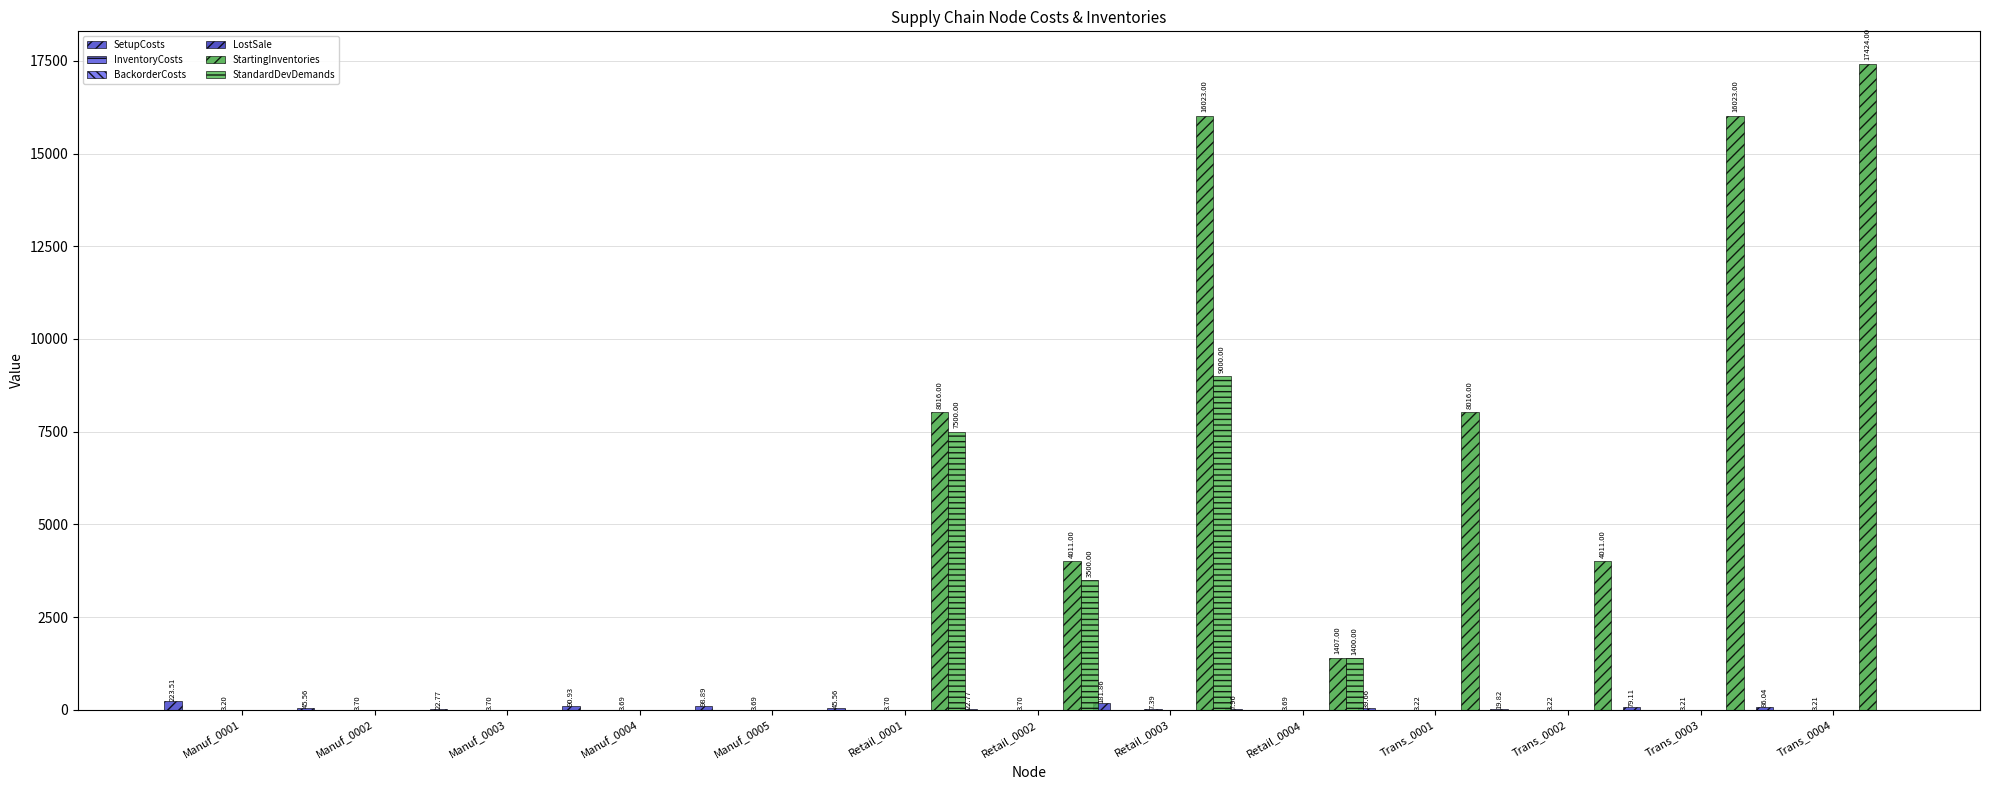

Reading left to right, transcribe all the data shown in this chart.

SetupCosts: 223.5	45.6	22.8	90.9	98.9	45.6	22.8	181.9	8.0	39.7	19.8	79.1	86.0
InventoryCosts: 0.0	0.0	0.0	0.0	0.0	0.0	0.0	0.1	0.0	0.0	0.0	0.0	0.0
BackorderCosts: 0.3	0.4	0.4	0.4	0.4	0.4	0.4	0.7	0.4	0.3	0.3	0.3	0.3
LostSale: 3.2	3.7	3.7	3.7	3.7	3.7	3.7	7.4	3.7	3.2	3.2	3.2	3.2
StartingInventories: 0.0	0.0	0.0	0.0	0.0	8016.0	4011.0	16023.0	1407.0	8016.0	4011.0	16023.0	17424.0
StandardDevDemands: 0.0	0.0	0.0	0.0	0.0	7500.0	3500.0	9000.0	1400.0	0.0	0.0	0.0	0.0